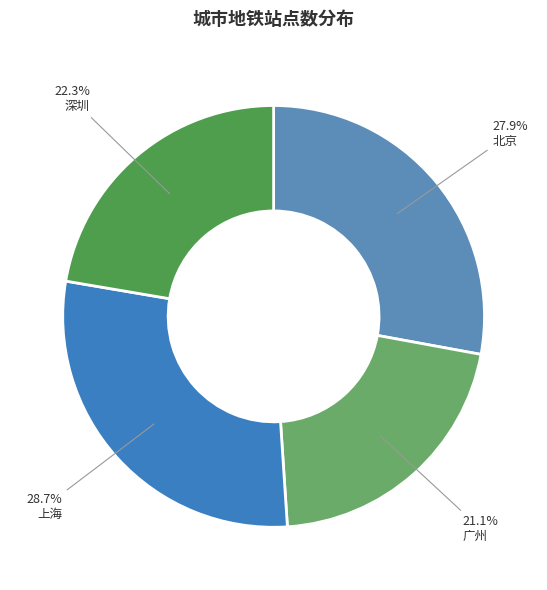

Which category has the smallest portion of the pie?

广州